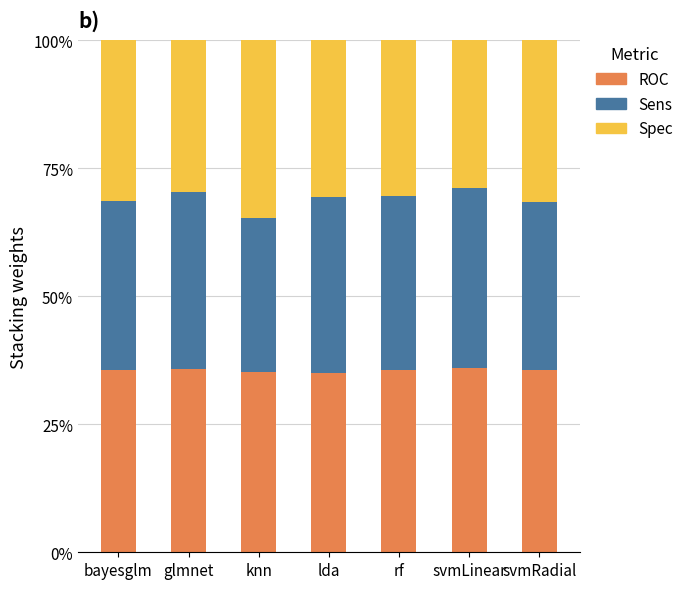

Does the chart contain any negative values?

No